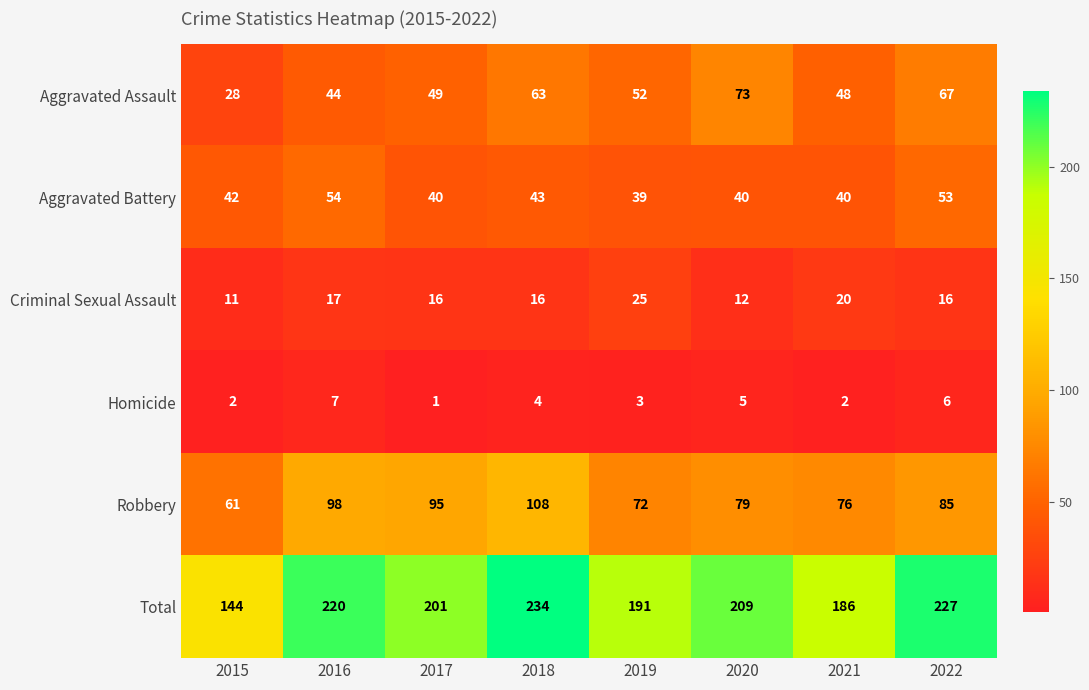

What is the spread (max minus min) of values at 2022?

221